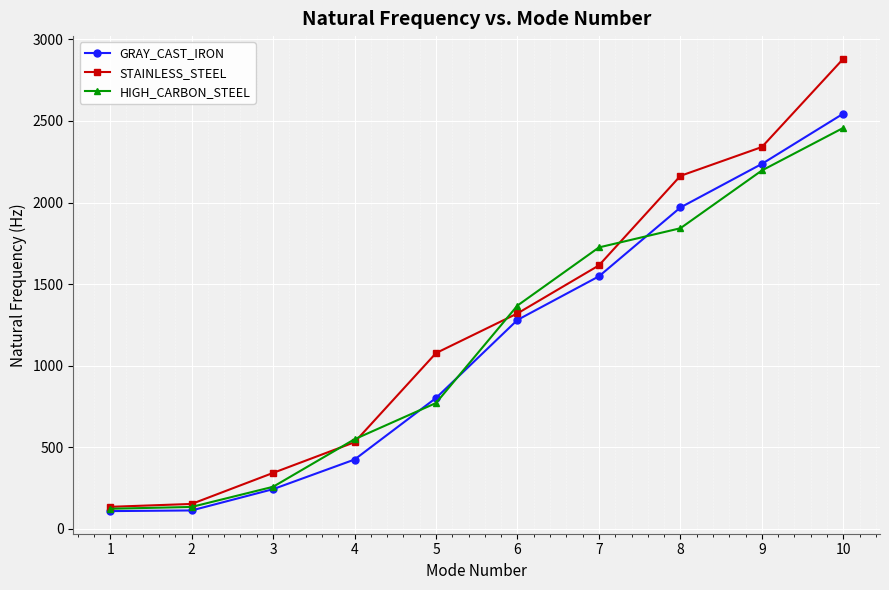

At which label is HIGH_CARBON_STEEL closest to 1290?

6